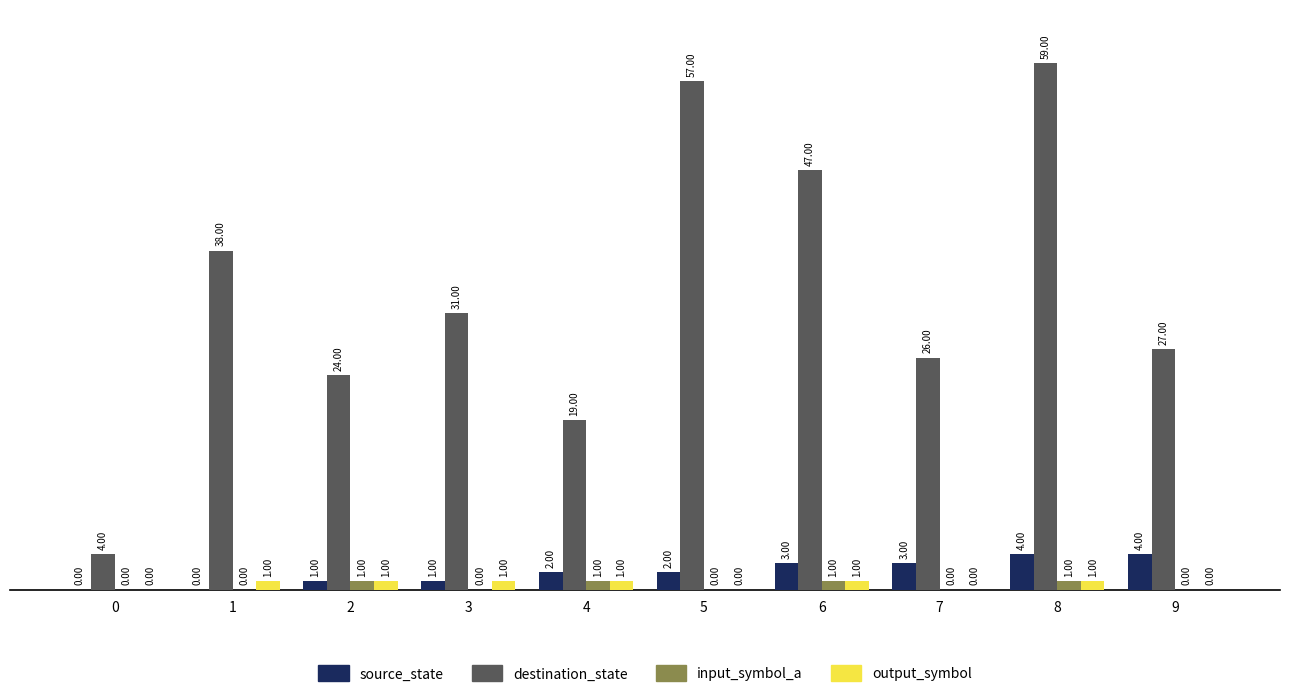

Is the value of input_symbol_a at 9 greater than the value of destination_state at 7?

No